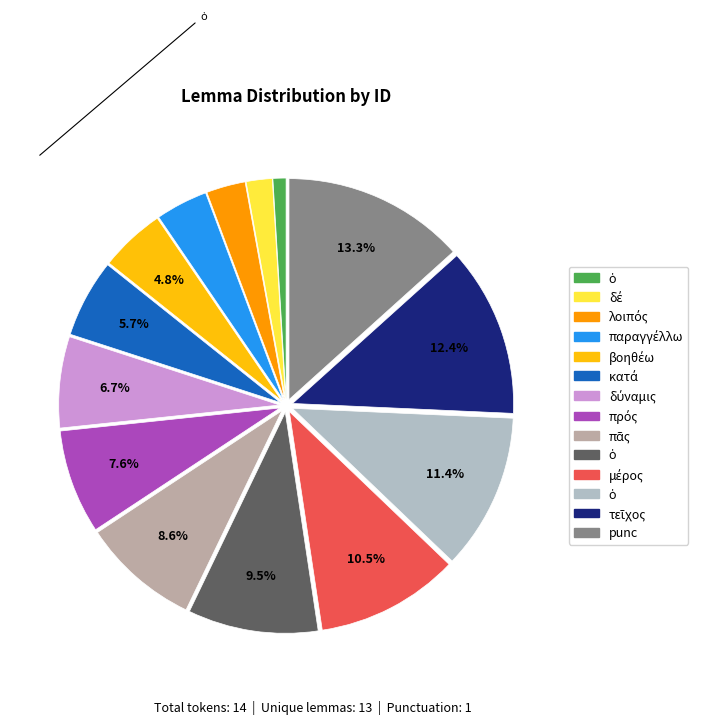

How many slices are in this pie chart?

14